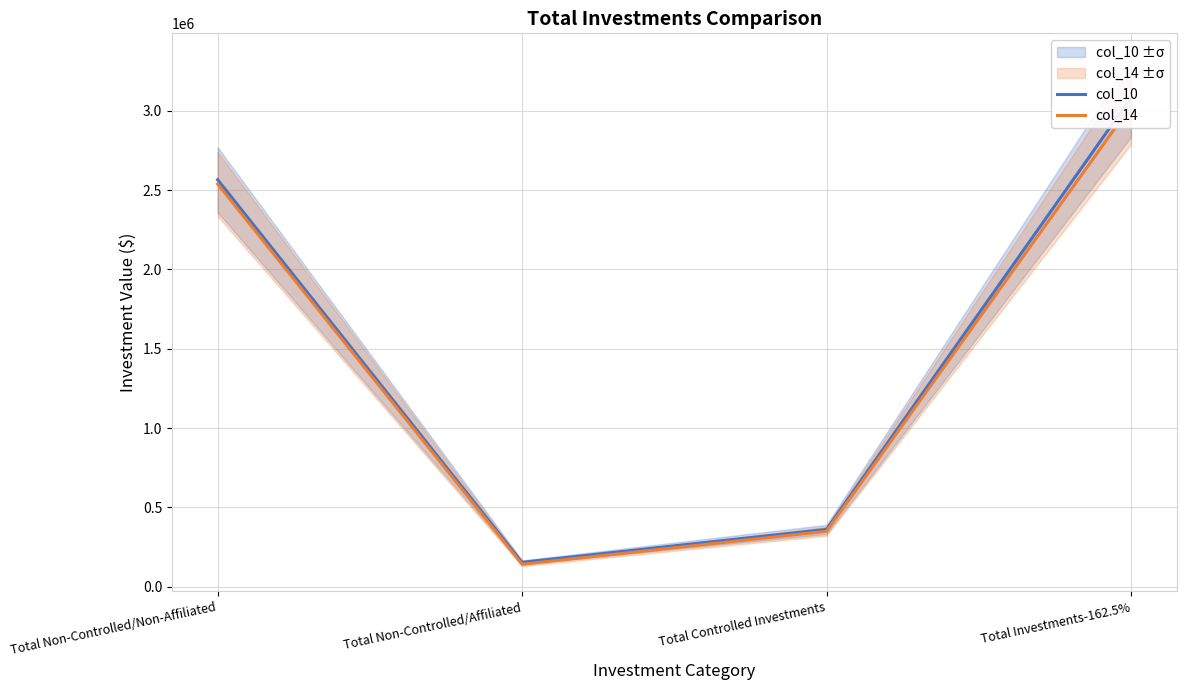

What is the label of the 1st point from the left?

Total Non-Controlled/Non-Affiliated